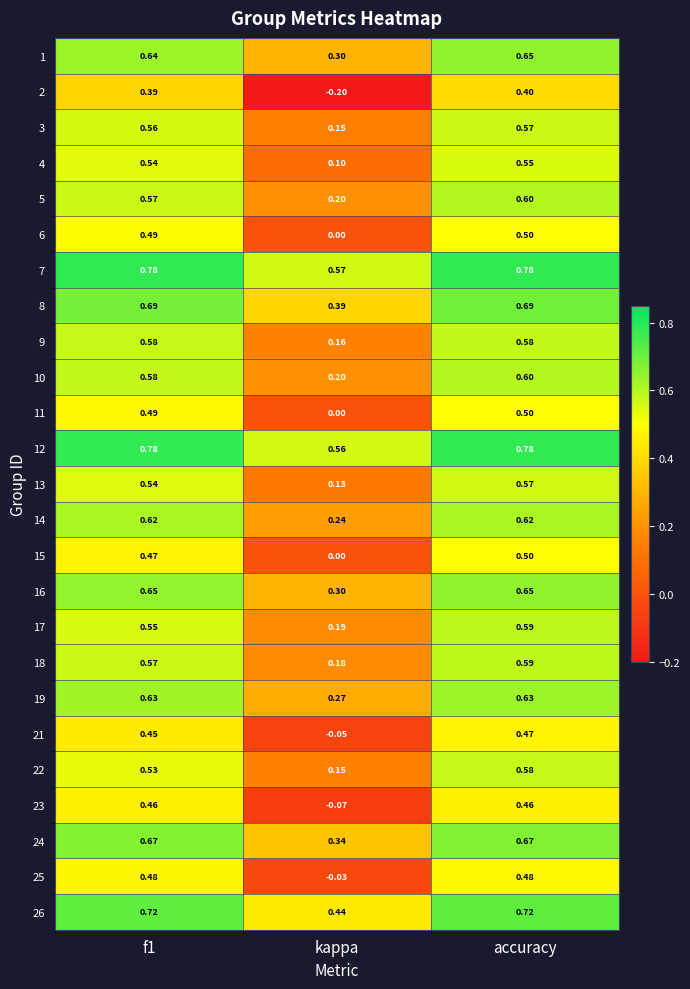

Where is 25 nearest to the value 0?

kappa